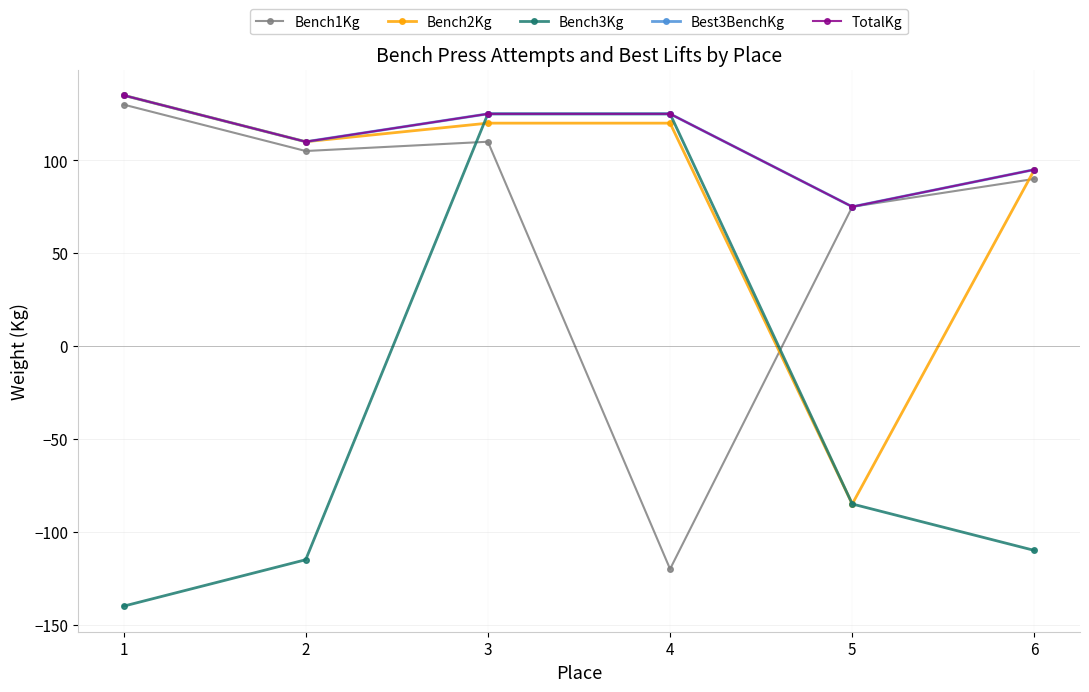

At which category does Bench1Kg reach its first local valley?

2